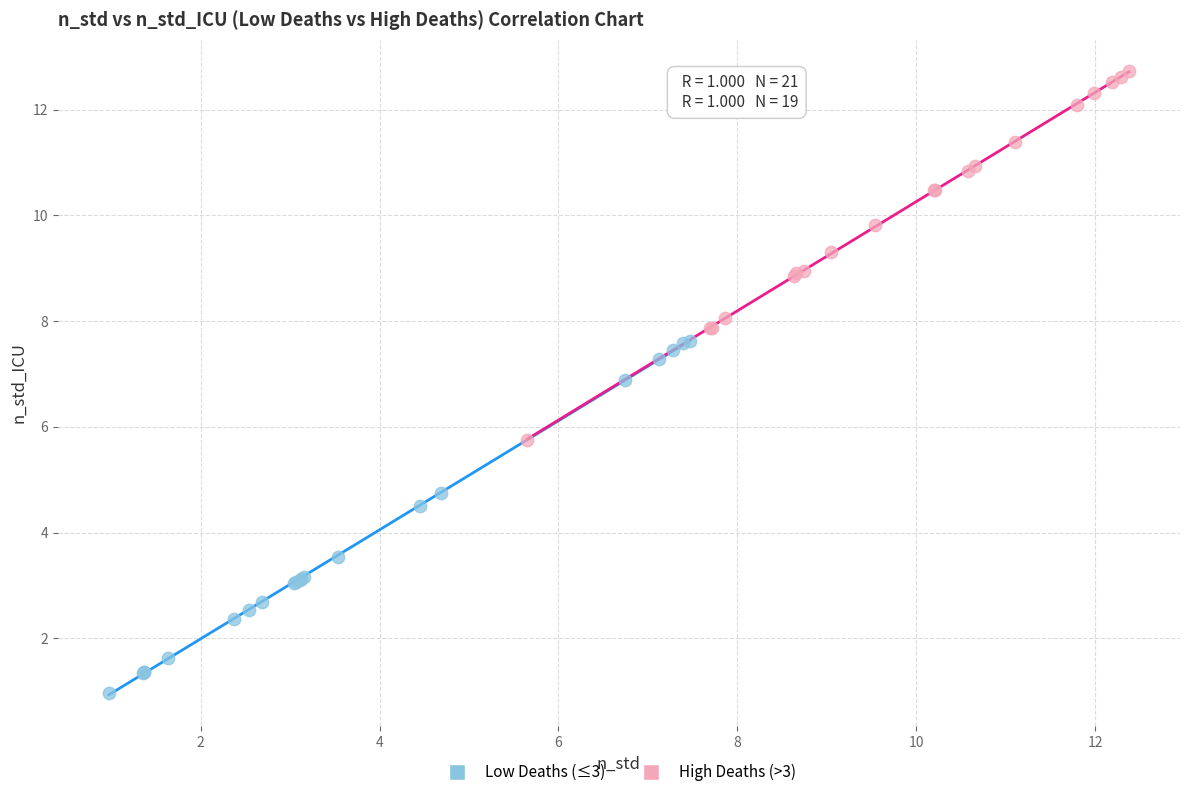

Which series reaches the maximum Y coordinate?

High Deaths (>3)